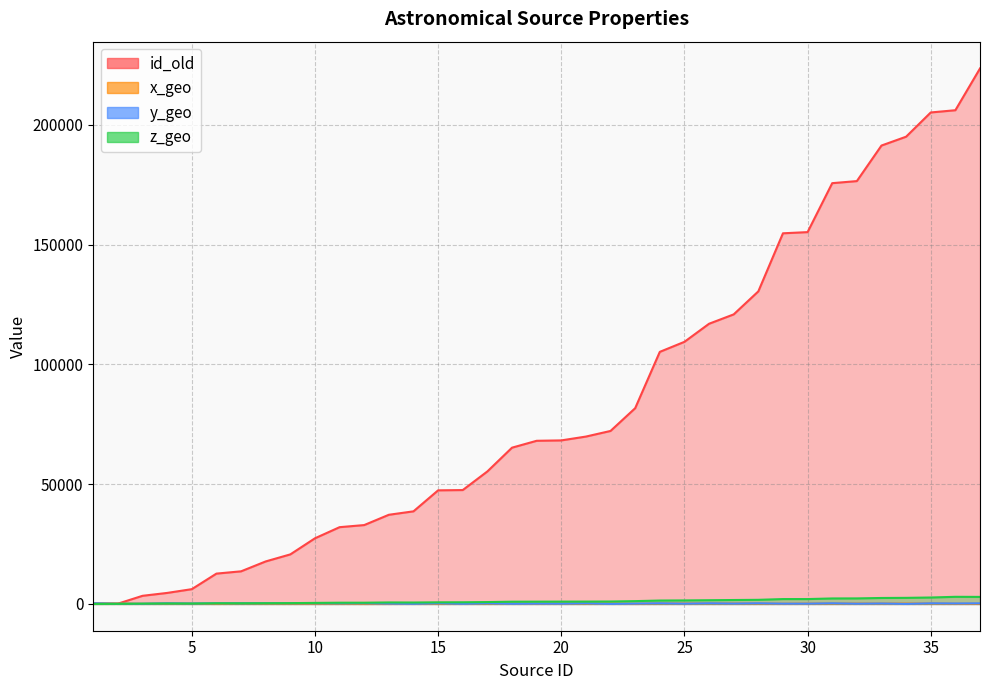

At 15, list the series in order from smallest to largest.

x_geo, y_geo, z_geo, id_old